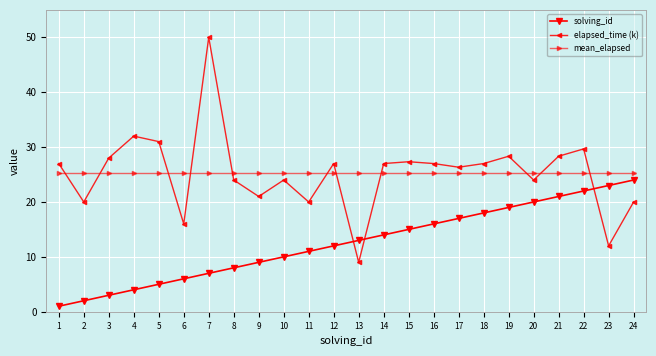

Which series changed the most between 2 and 4?

elapsed_time (k)